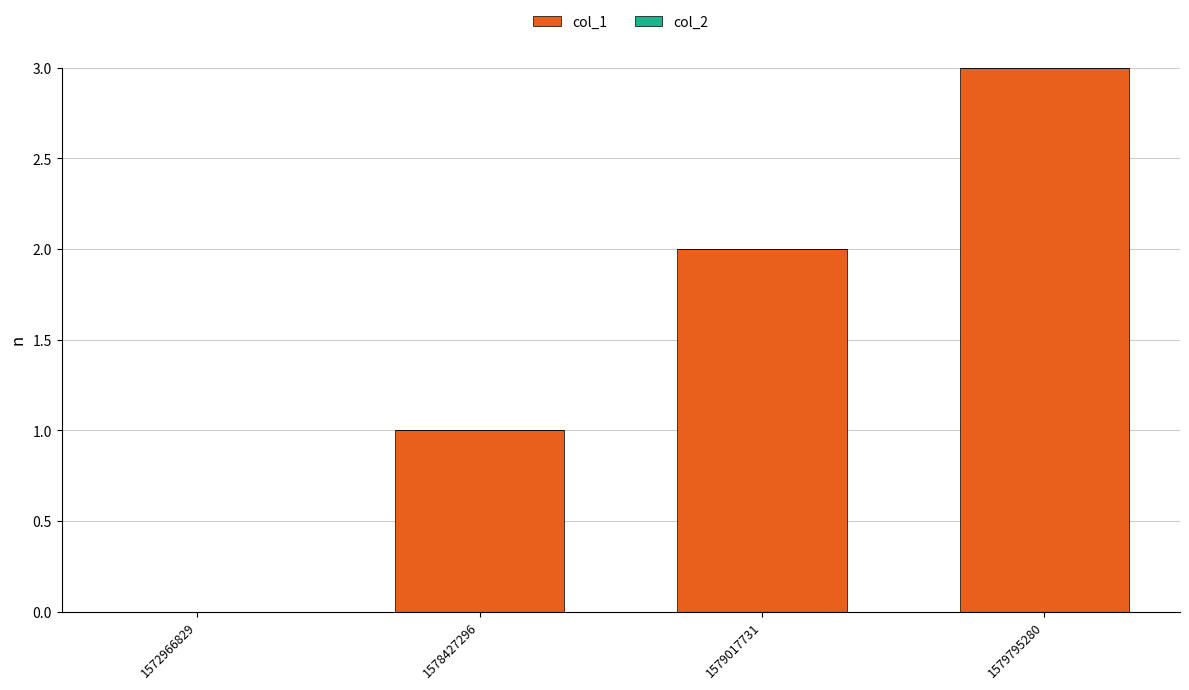

What is the maximum value shown in the chart?

3